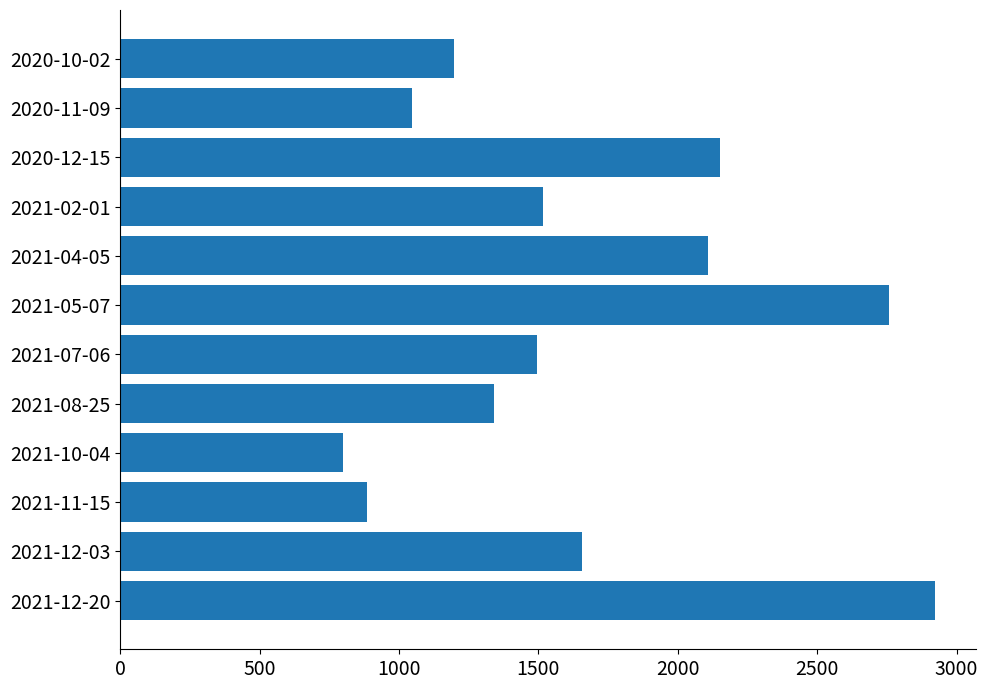

Are the bars horizontal?

Yes